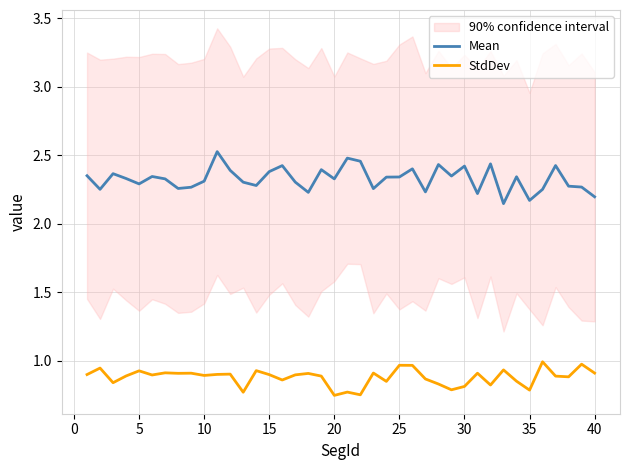

True or false: StdDev and Mean cross at least once.

False